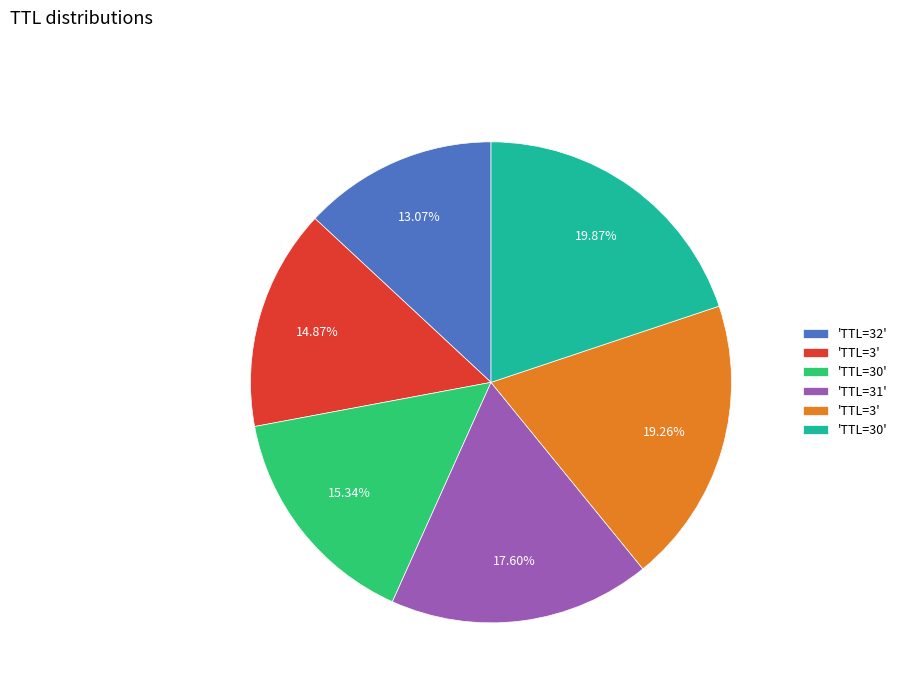

Is there any slice that represents more than half of the pie?

No